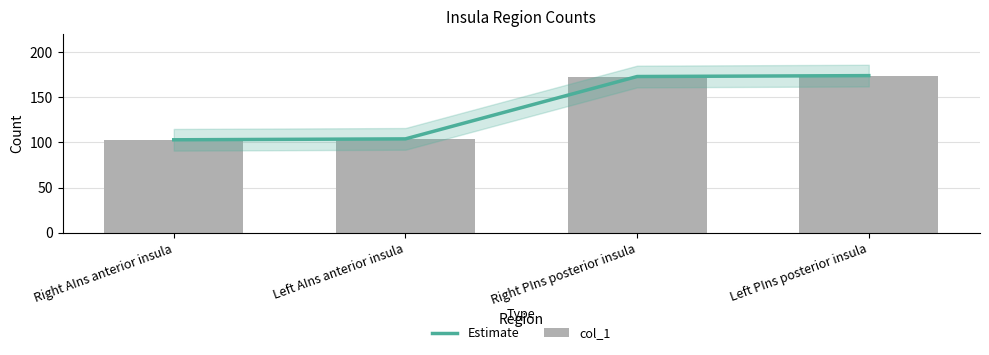

At how many categories does at least one series exceed 121?

2